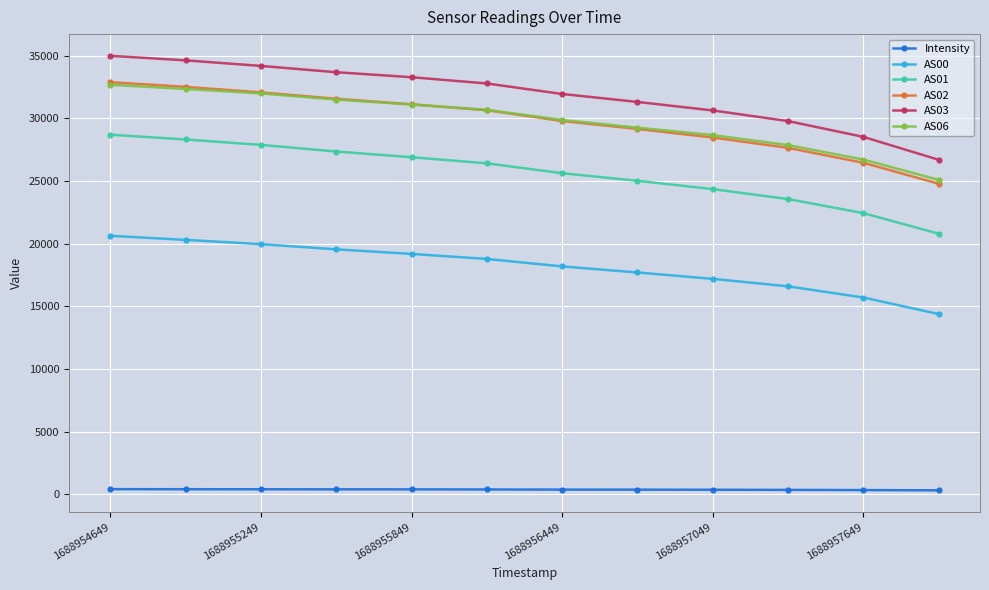

Which series has the largest total across all categories?

AS03